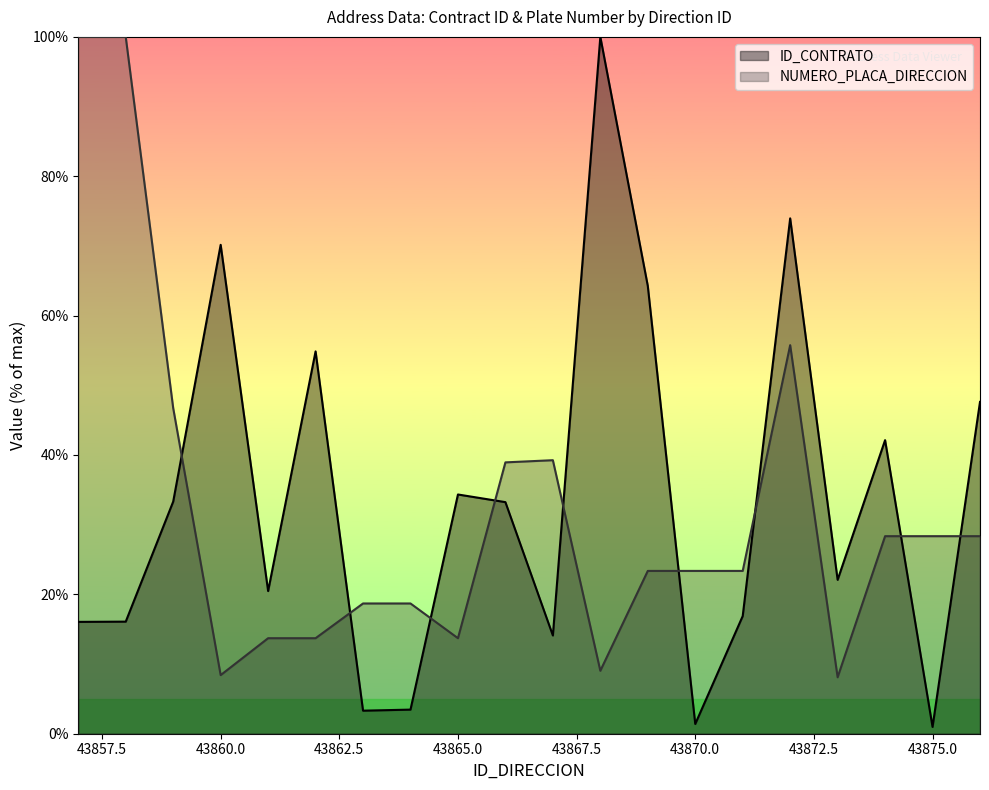

What is the value of the NUMERO_PLACA_DIRECCION point at the 18th from the left?

28.3